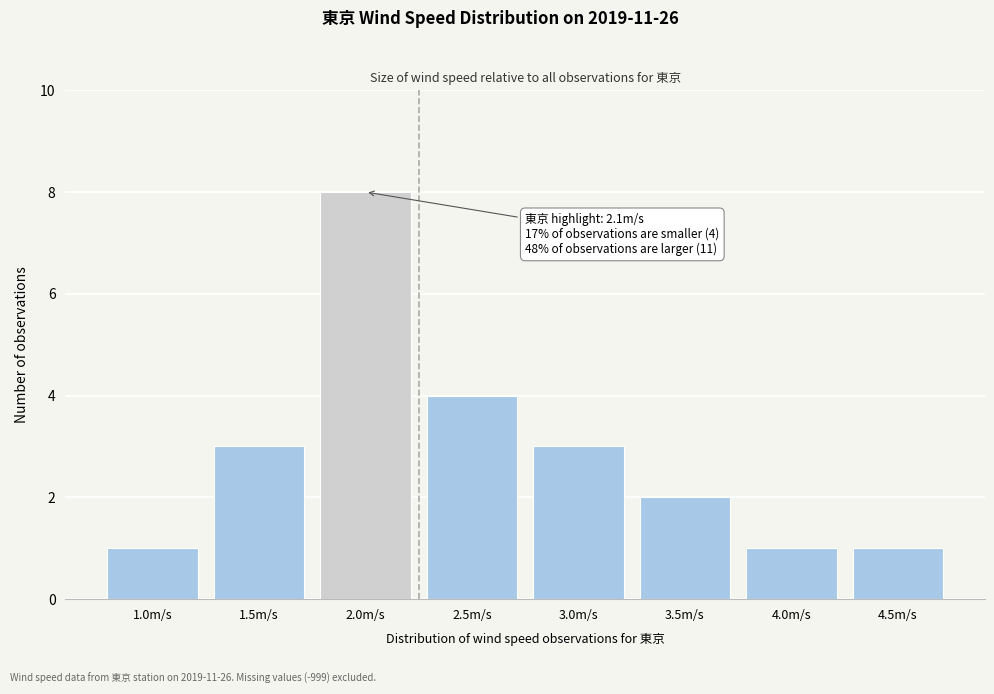

Reading left to right, transcribe all the data shown in this chart.

1.0m/s=1	1.5m/s=3	2.0m/s=8	2.5m/s=4	3.0m/s=3	3.5m/s=2	4.0m/s=1	4.5m/s=1